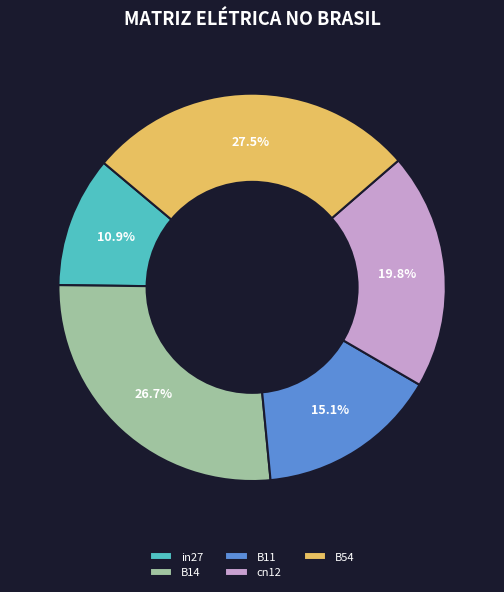

Does in27 represent more than half of the total?

No